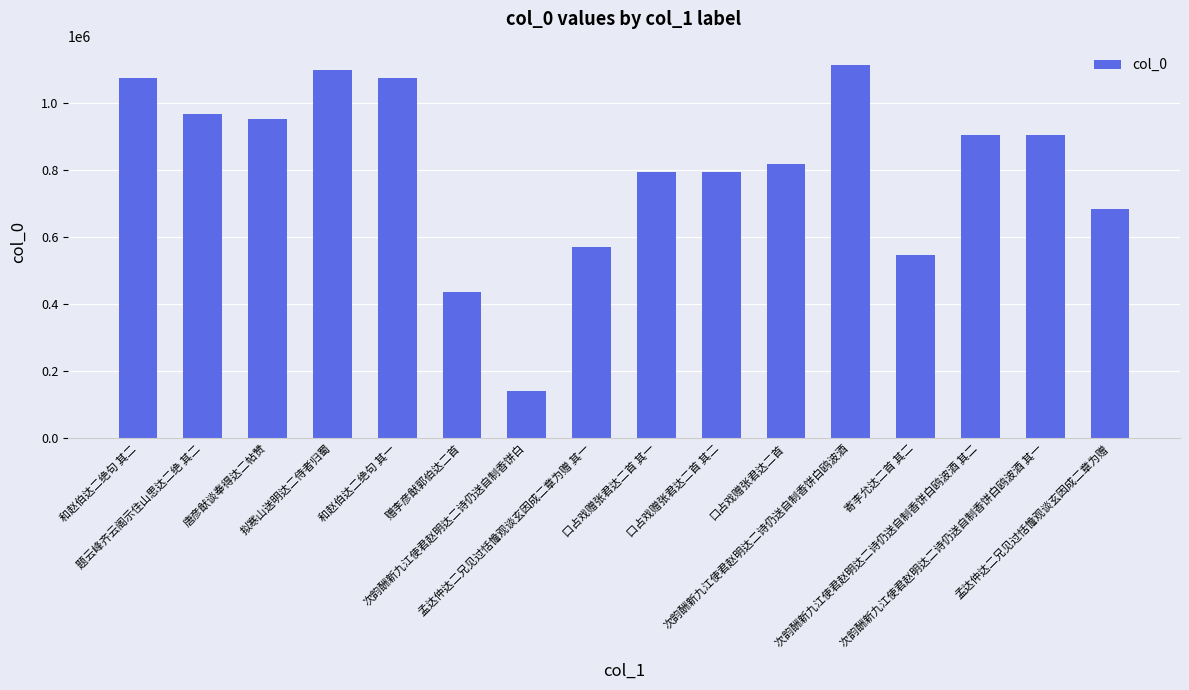

What is the label of the 8th bar from the right?

口占戏赠张君达二首 其一